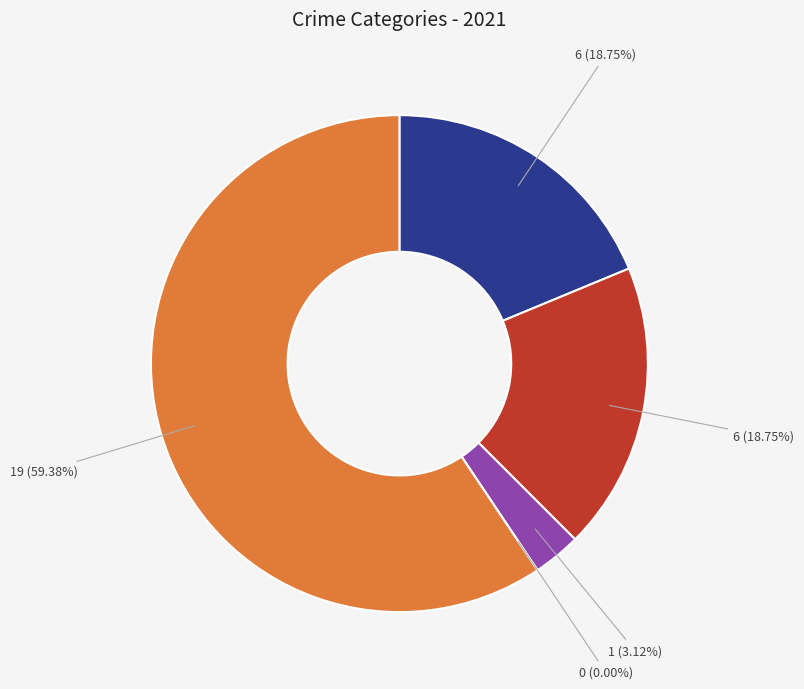

Is there a majority slice in this chart?

Yes